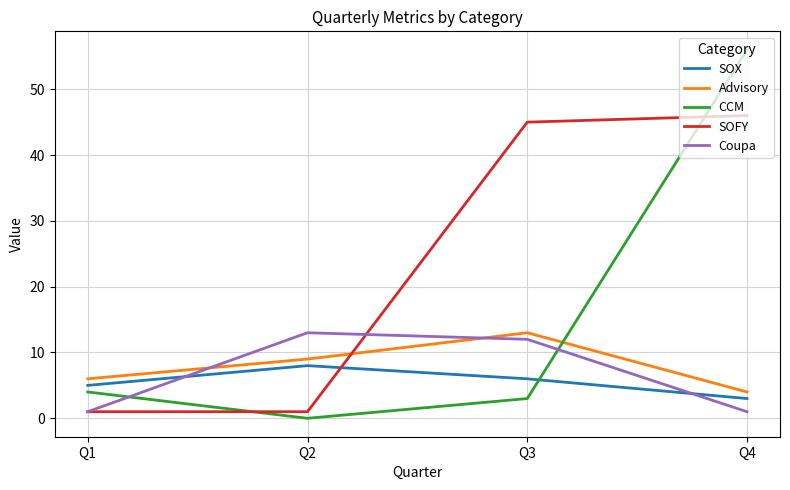

The CCM series shows 4 at Q1. True or false?

True